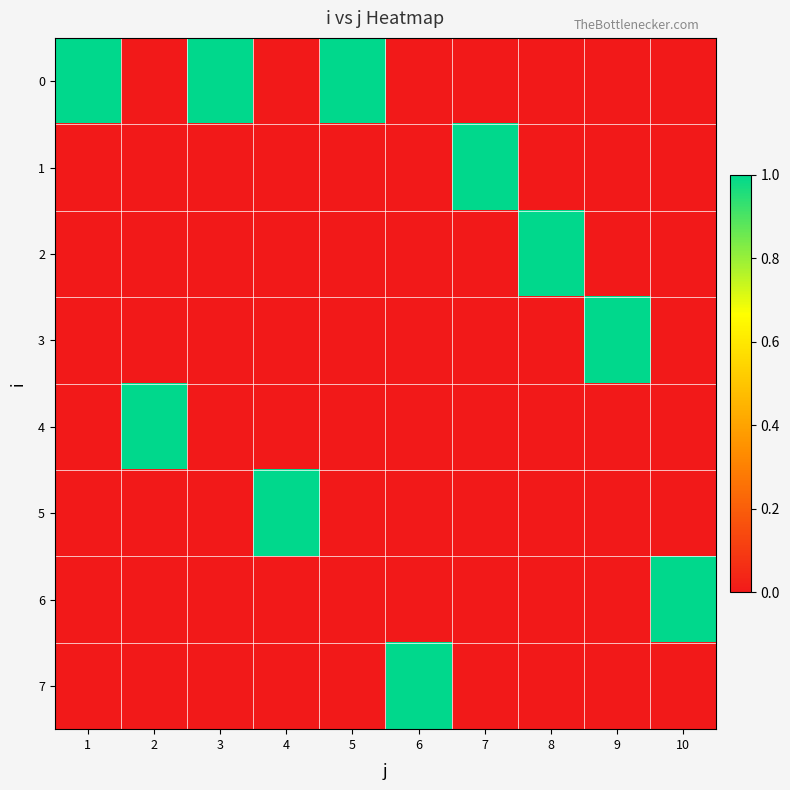

At which category is the sum across all series the highest?

1